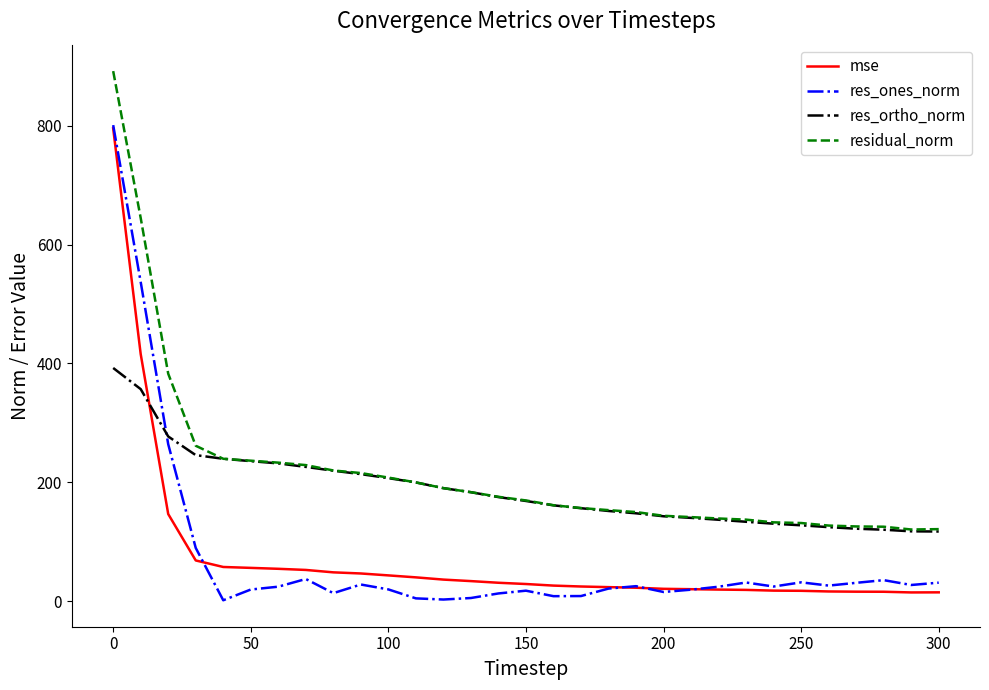

True or false: res_ones_norm and res_ortho_norm intersect in this chart.

True